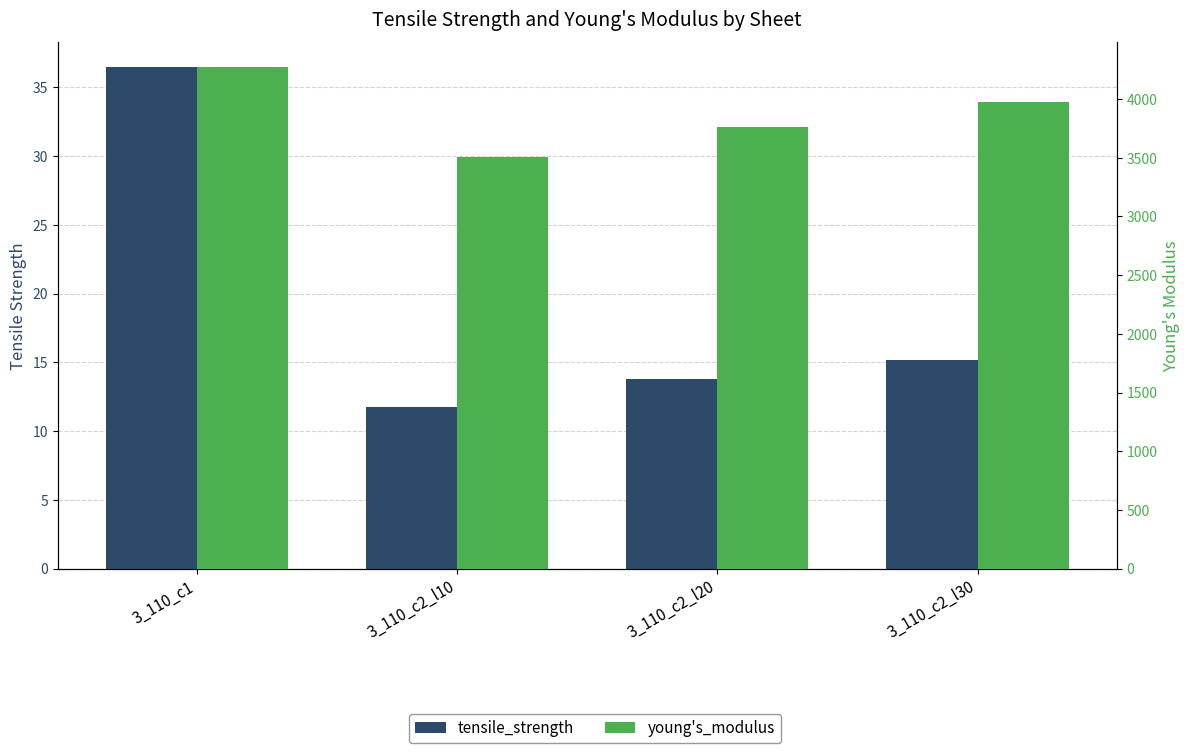

The value of tensile_strength at 3_110_c2_l20 is 13.8. True or false?

True